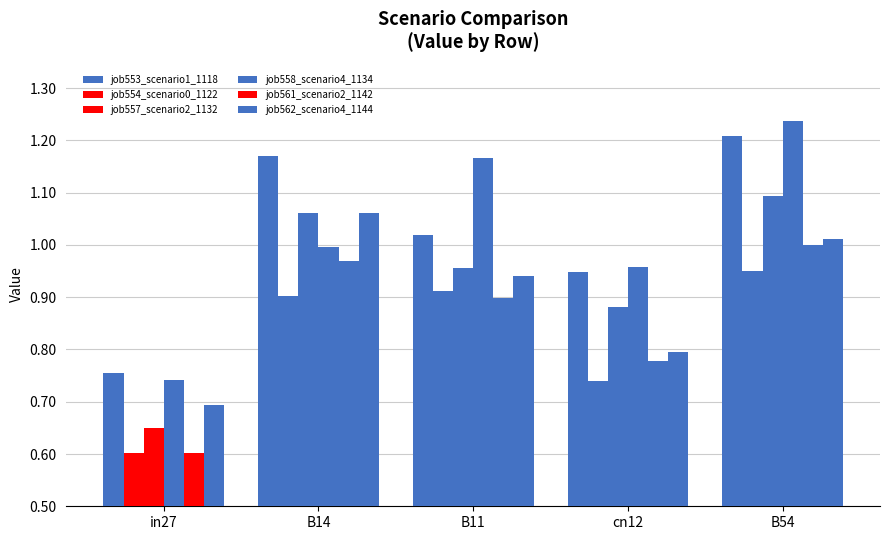

What is the value of the job562_scenario4_1144 bar at the 2nd from the left?

1.1